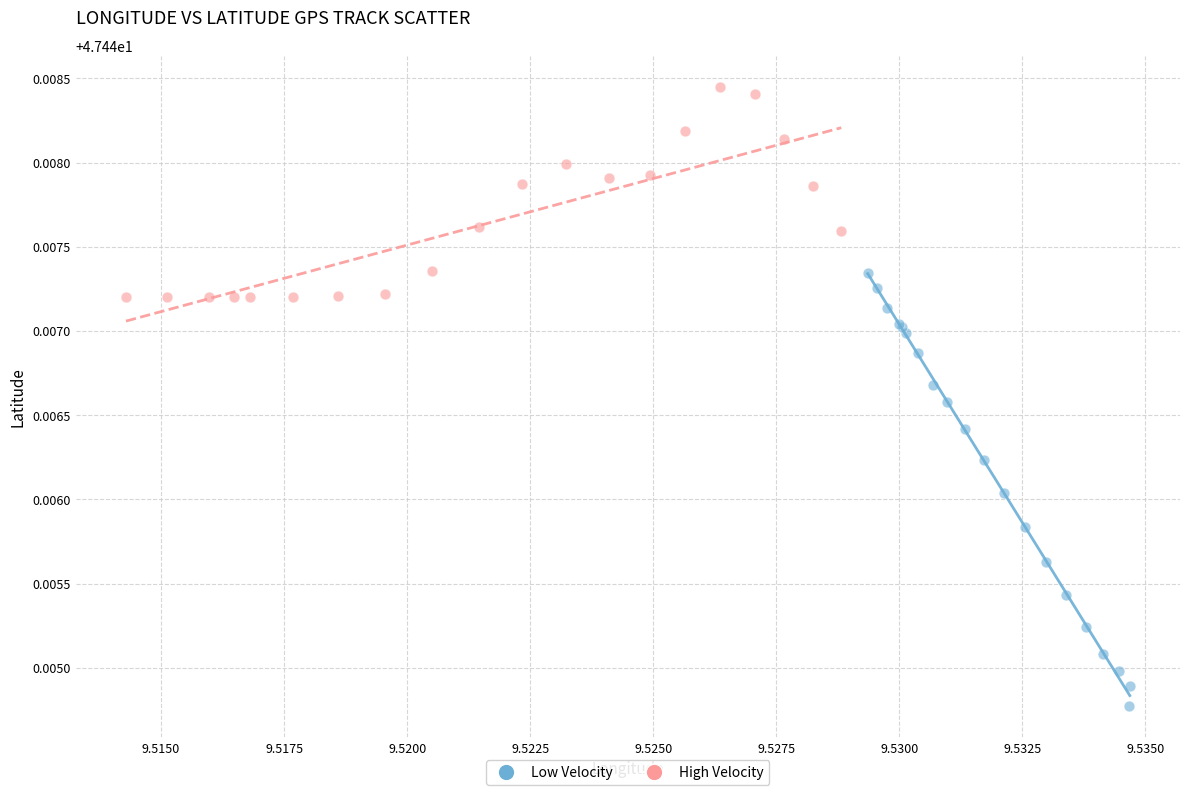

Which series reaches the maximum Y coordinate?

High Velocity